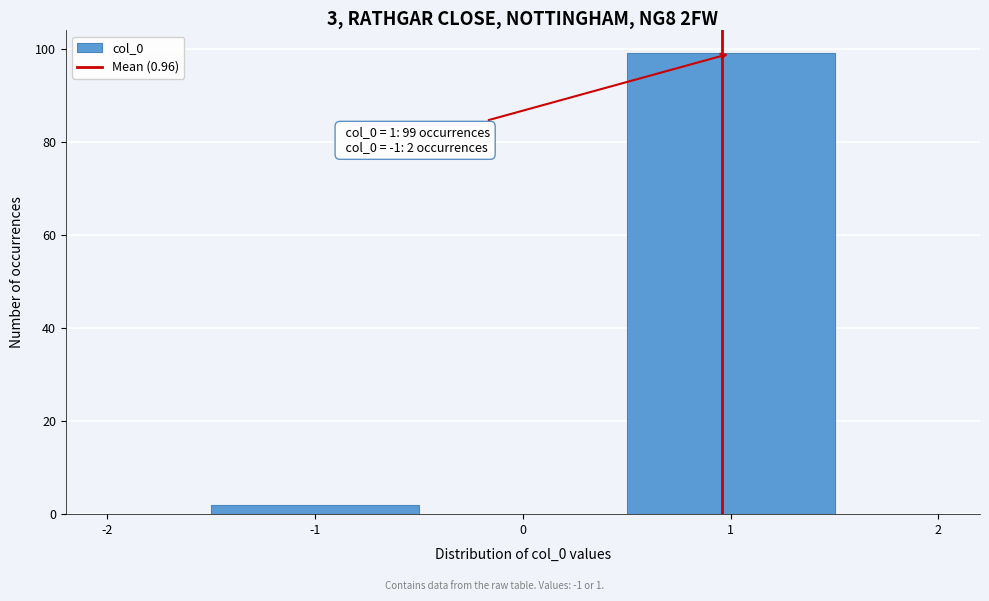

Which range on the x-axis has the tallest bar?

0.5 to 1.5